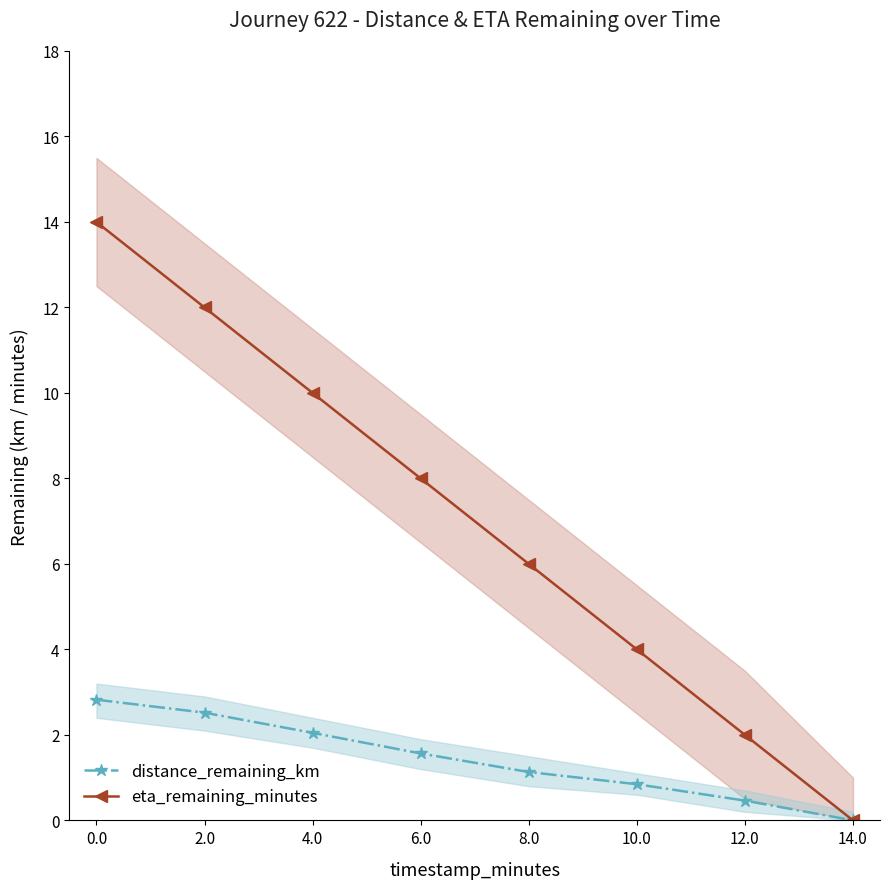

True or false: distance_remaining_km has a value of 1.4 at 10.0.

False